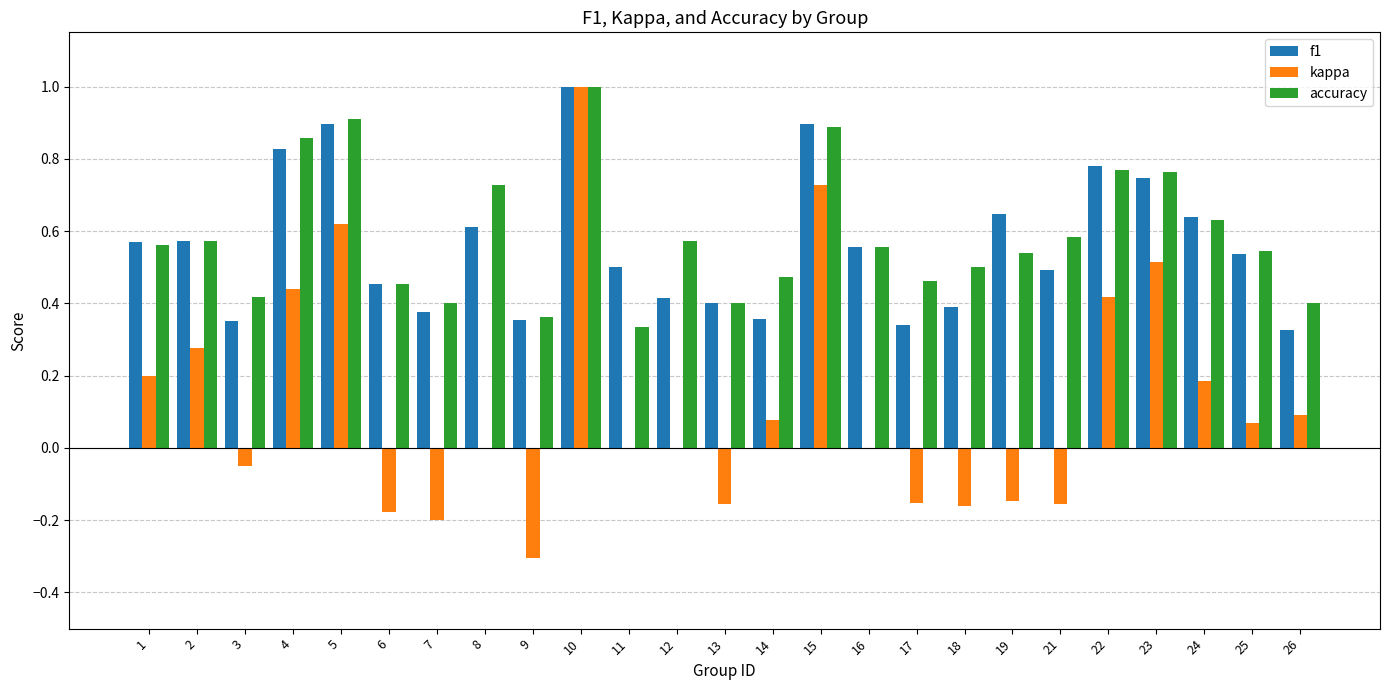

Which series changed the most between 11 and 23?

kappa